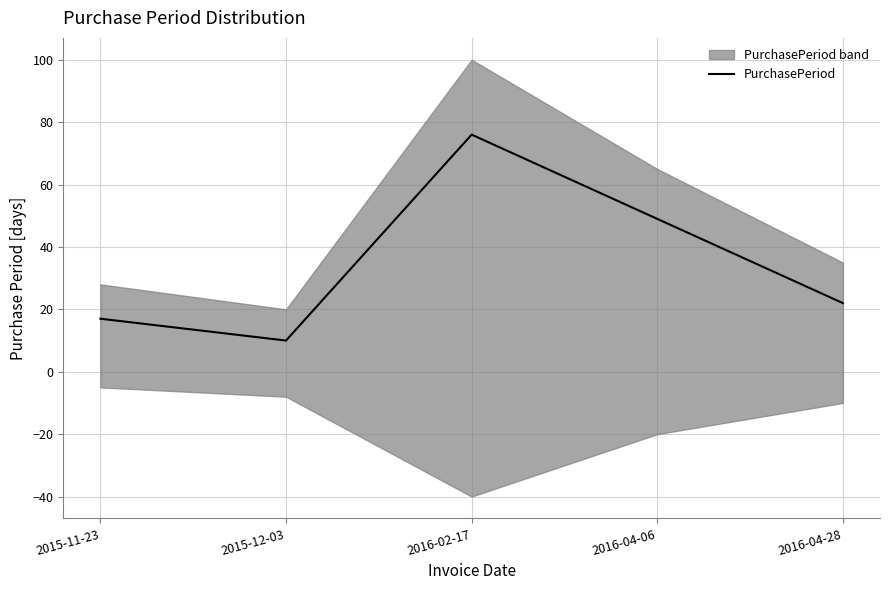

What position from the right is 2016-02-17?

3